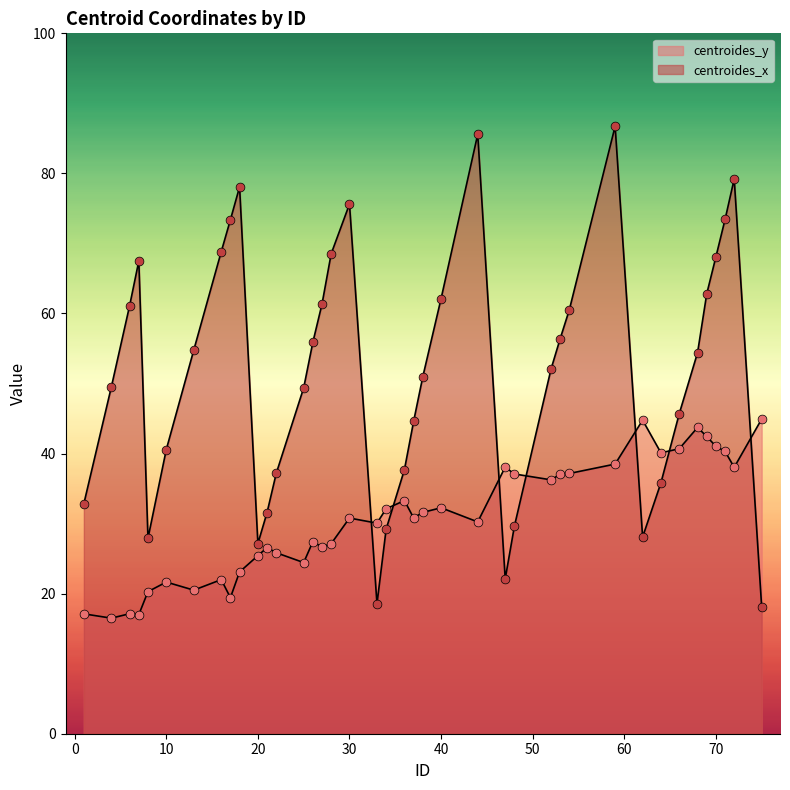

Which series reaches the maximum Y coordinate?

centroides_x